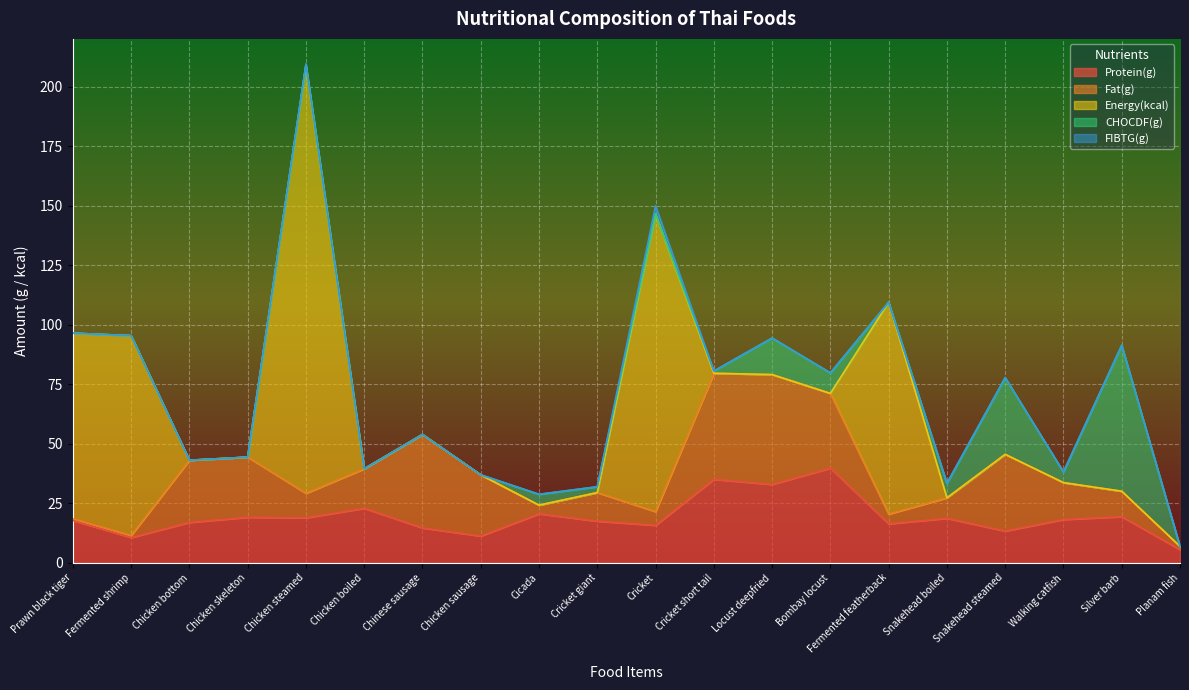

The Fat(g) series shows 25.3 at Chicken skeleton. True or false?

True